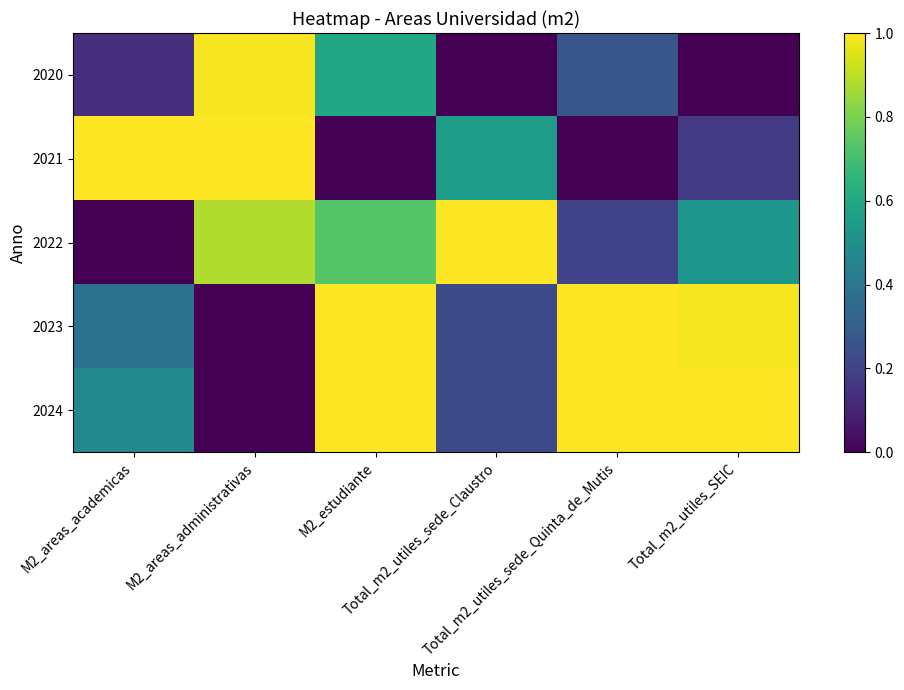

Reading right to left, extract all data points from this chart.

2020: Total_m2_utiles_SEIC=0.0	Total_m2_utiles_sede_Quinta_de_Mutis=0.3	Total_m2_utiles_sede_Claustro=0.0	M2_estudiante=0.6	M2_areas_administrativas=1.0	M2_areas_academicas=0.1
2021: Total_m2_utiles_SEIC=0.2	Total_m2_utiles_sede_Quinta_de_Mutis=0.0	Total_m2_utiles_sede_Claustro=0.5	M2_estudiante=0.0	M2_areas_administrativas=1.0	M2_areas_academicas=1.0
2022: Total_m2_utiles_SEIC=0.5	Total_m2_utiles_sede_Quinta_de_Mutis=0.2	Total_m2_utiles_sede_Claustro=1.0	M2_estudiante=0.7	M2_areas_administrativas=0.9	M2_areas_academicas=0.0
2023: Total_m2_utiles_SEIC=1.0	Total_m2_utiles_sede_Quinta_de_Mutis=1.0	Total_m2_utiles_sede_Claustro=0.2	M2_estudiante=1.0	M2_areas_administrativas=0.0	M2_areas_academicas=0.4
2024: Total_m2_utiles_SEIC=1.0	Total_m2_utiles_sede_Quinta_de_Mutis=1.0	Total_m2_utiles_sede_Claustro=0.2	M2_estudiante=1.0	M2_areas_administrativas=0.0	M2_areas_academicas=0.5